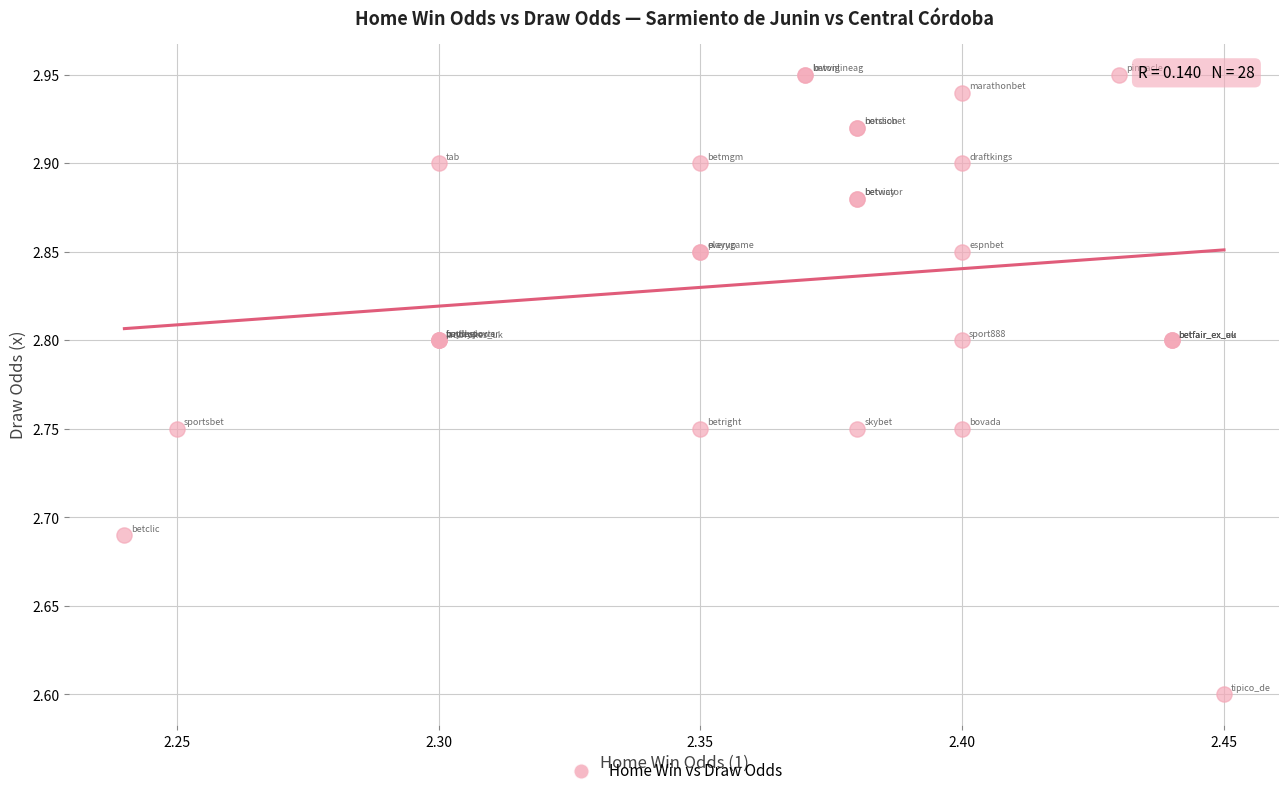

What Y value in the scatter plot is closest to 2?

2.6